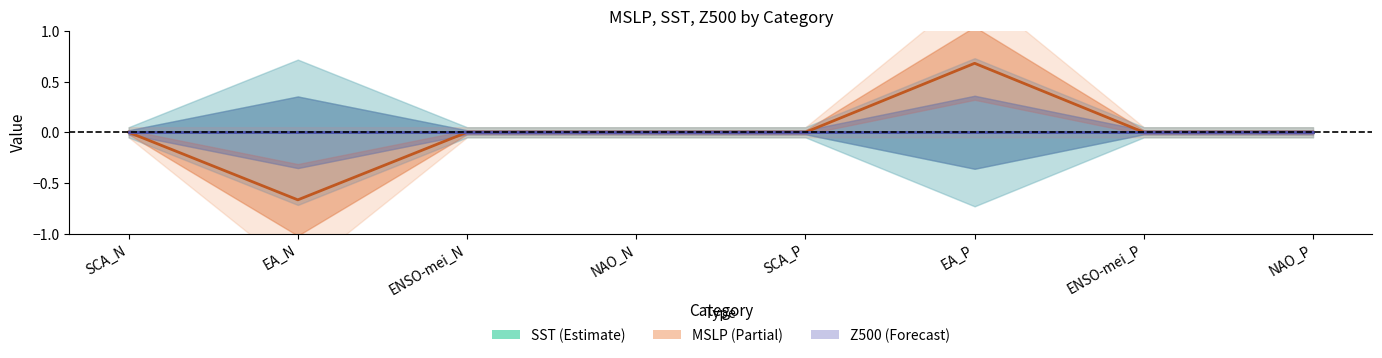

What position from the right is EA_P?

3